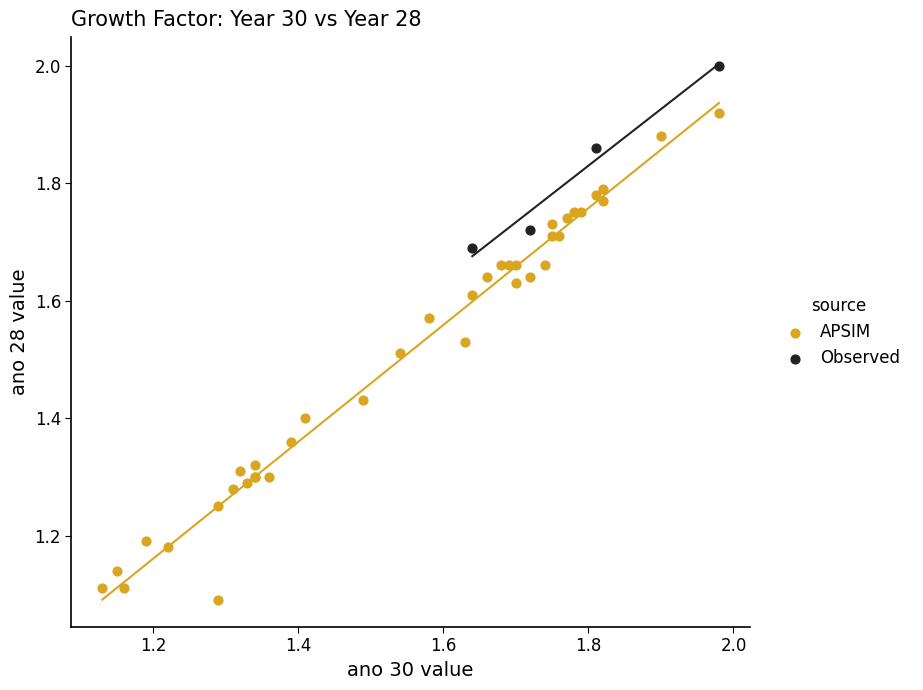

Which series has the largest Y range (max minus min)?

APSIM